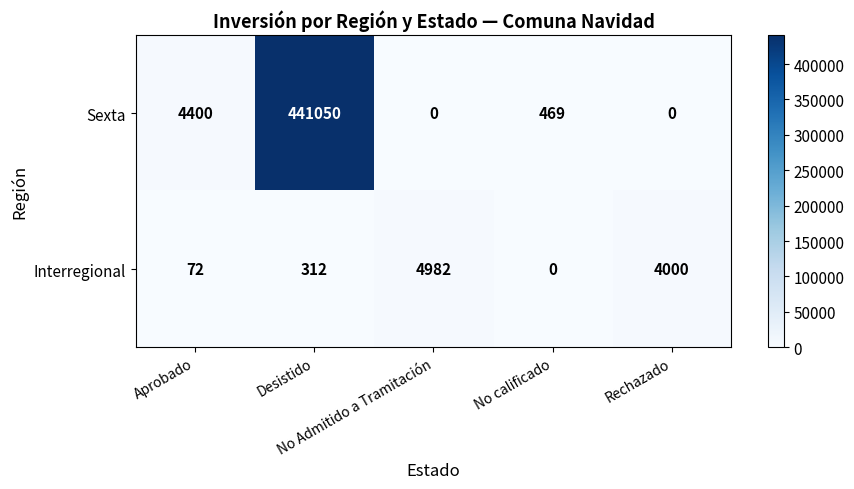

Which series has the largest total across all categories?

Sexta